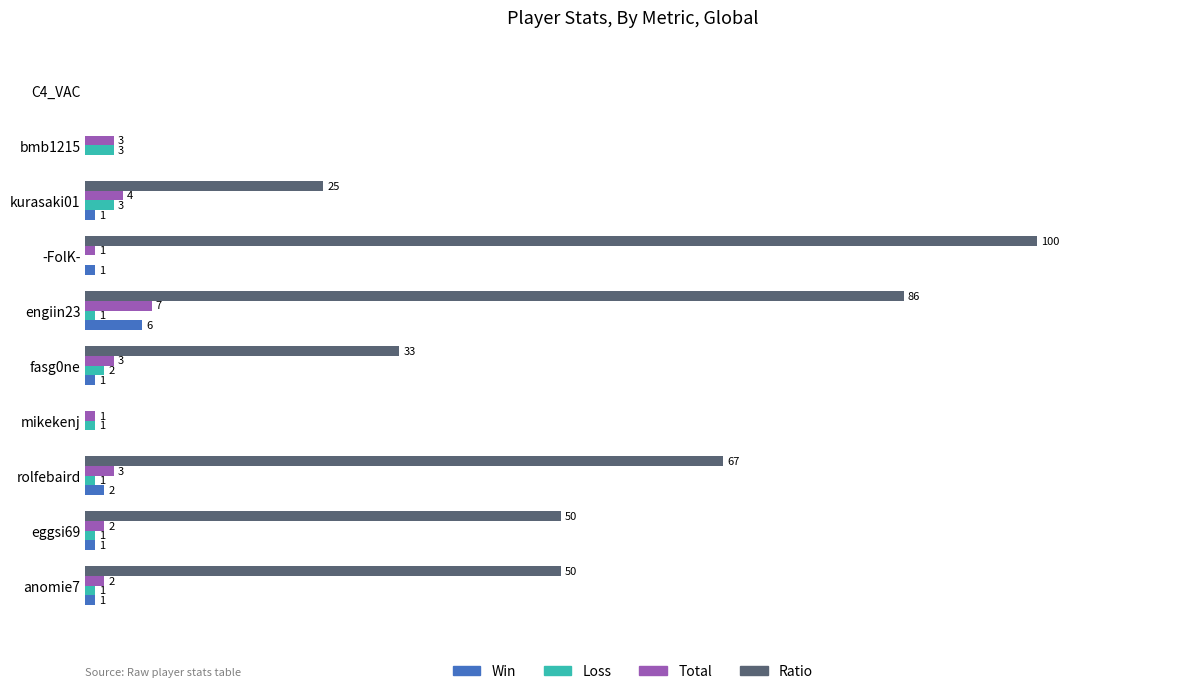

At which category is the sum across all series the highest?

-FolK-